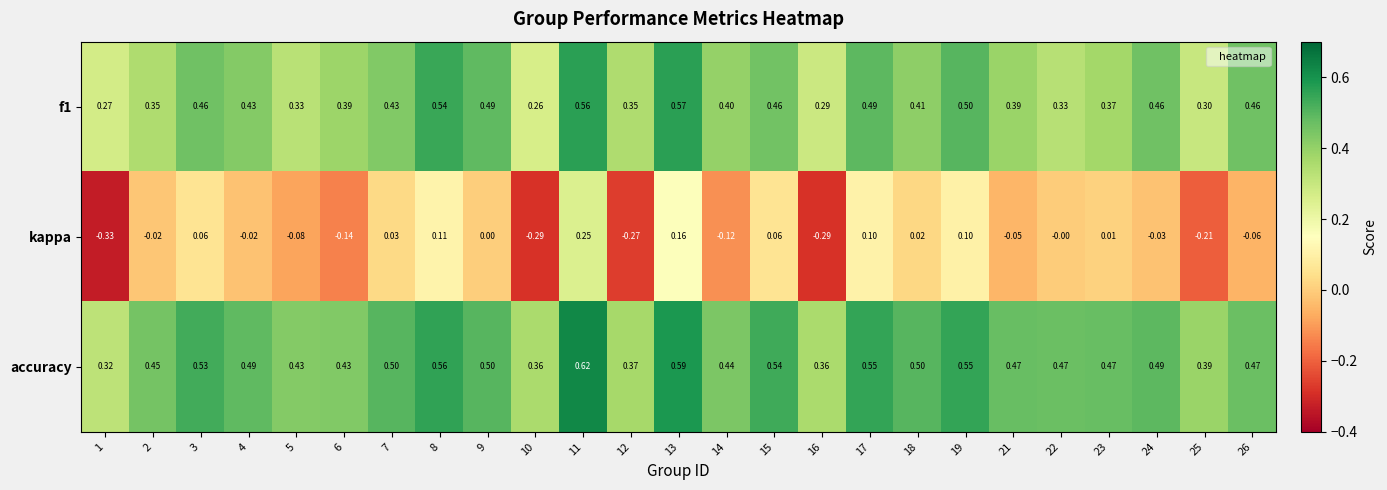

Rank the series by their maximum value, from highest to lowest.

accuracy, f1, kappa